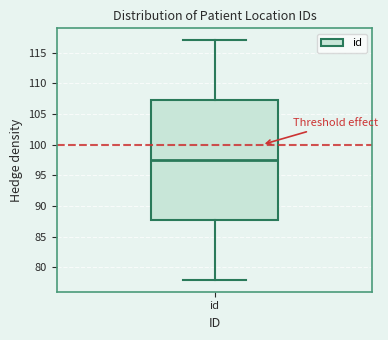

Transcribe this box plot: give where the median line is, the range the box spans, and where the two whiskers end, as read against the y-axis. The values are not printed on the chart, so give them approximately, as read against the axis.

median 97.5, box 88.0 to 107.5, whiskers 78.0 to 117.0